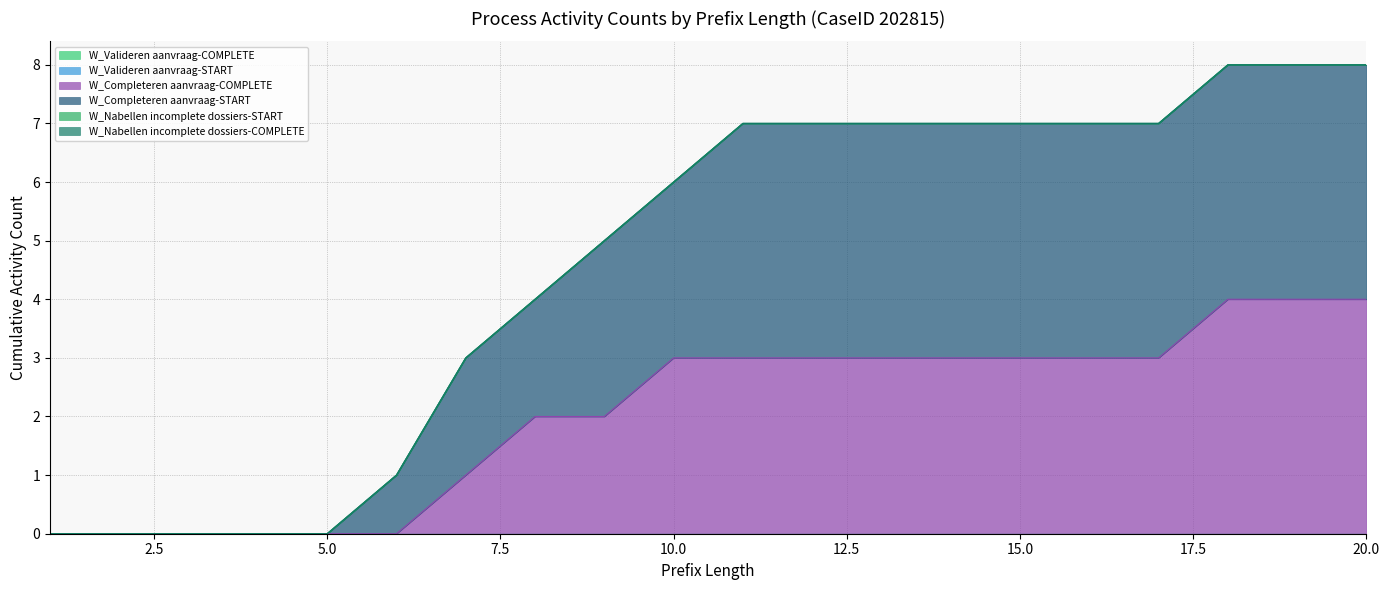

At 17, list the series in order from largest to smallest.

W_Completeren aanvraag-START, W_Completeren aanvraag-COMPLETE, W_Valideren aanvraag-COMPLETE, W_Valideren aanvraag-START, W_Nabellen incomplete dossiers-START, W_Nabellen incomplete dossiers-COMPLETE